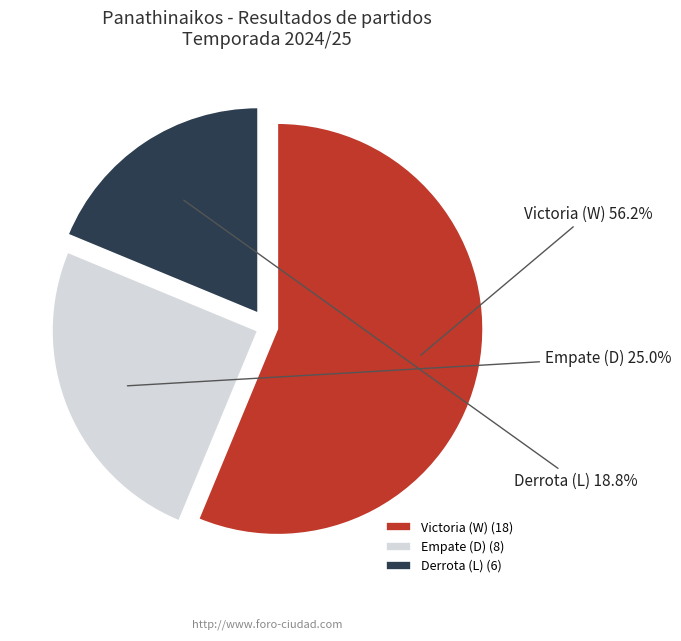

Is there any slice that represents more than half of the pie?

Yes